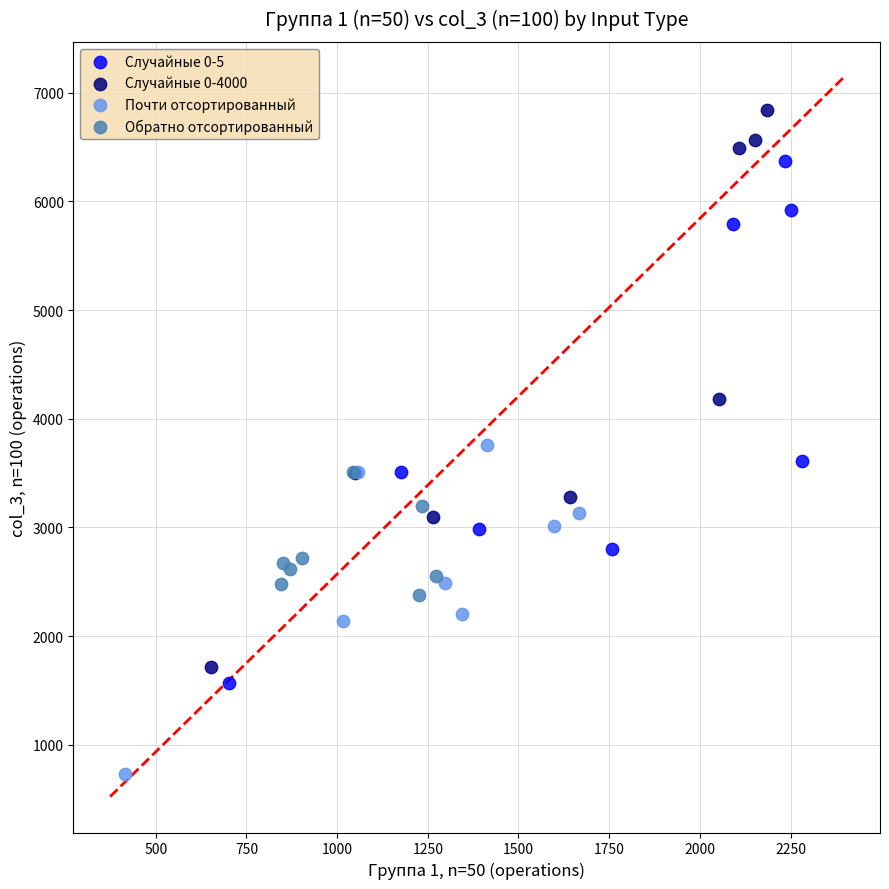

Which series reaches the maximum Y coordinate?

Случайные 0-4000